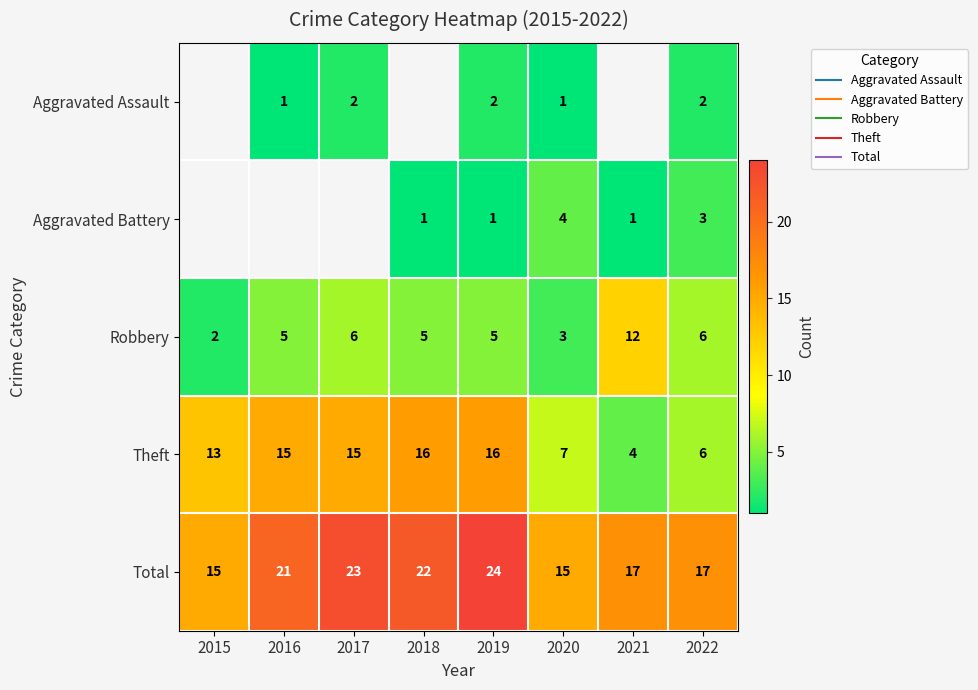

What is the difference between the Robbery values at 2018 and 2015?

3.0